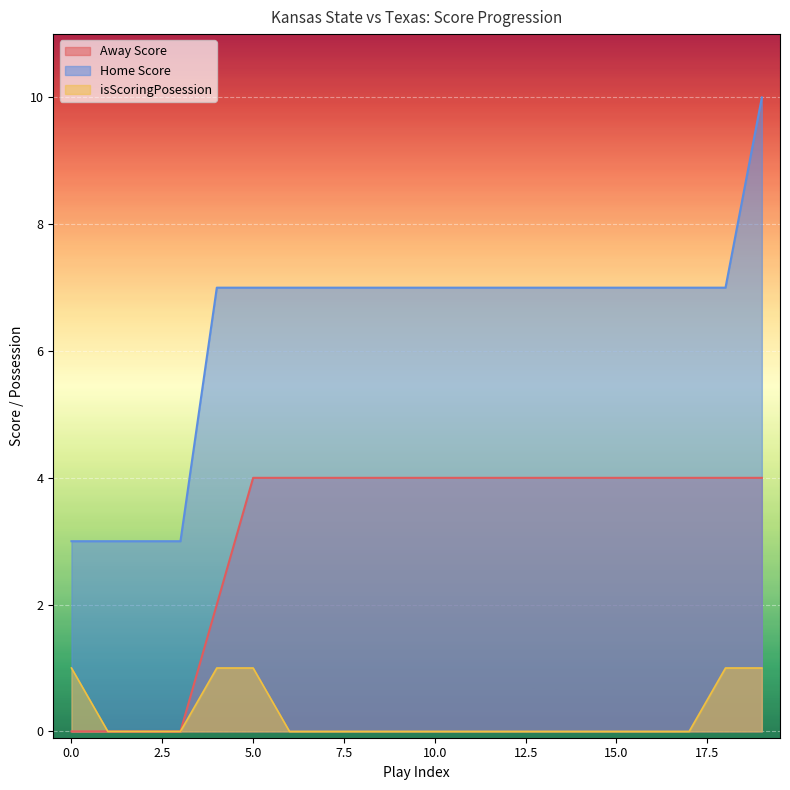

The value of Home Score at 15.0 is 7. True or false?

True